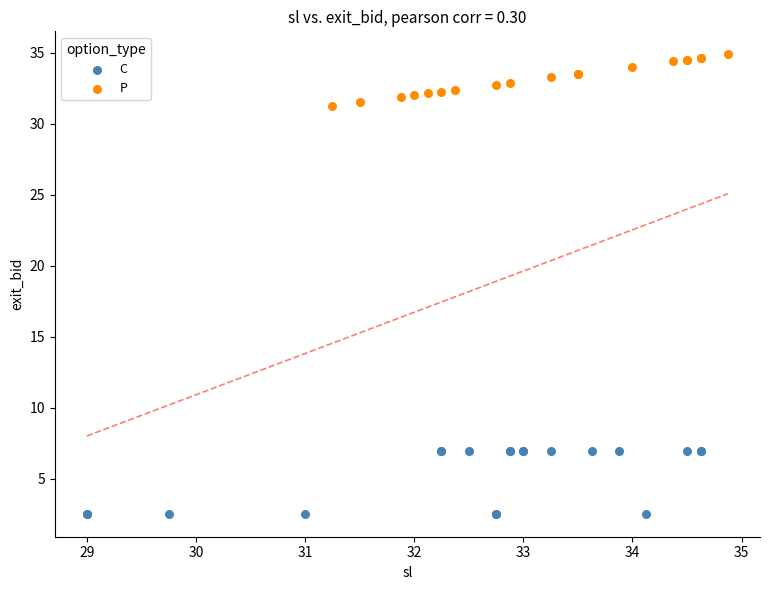

Which series reaches the maximum Y coordinate?

P